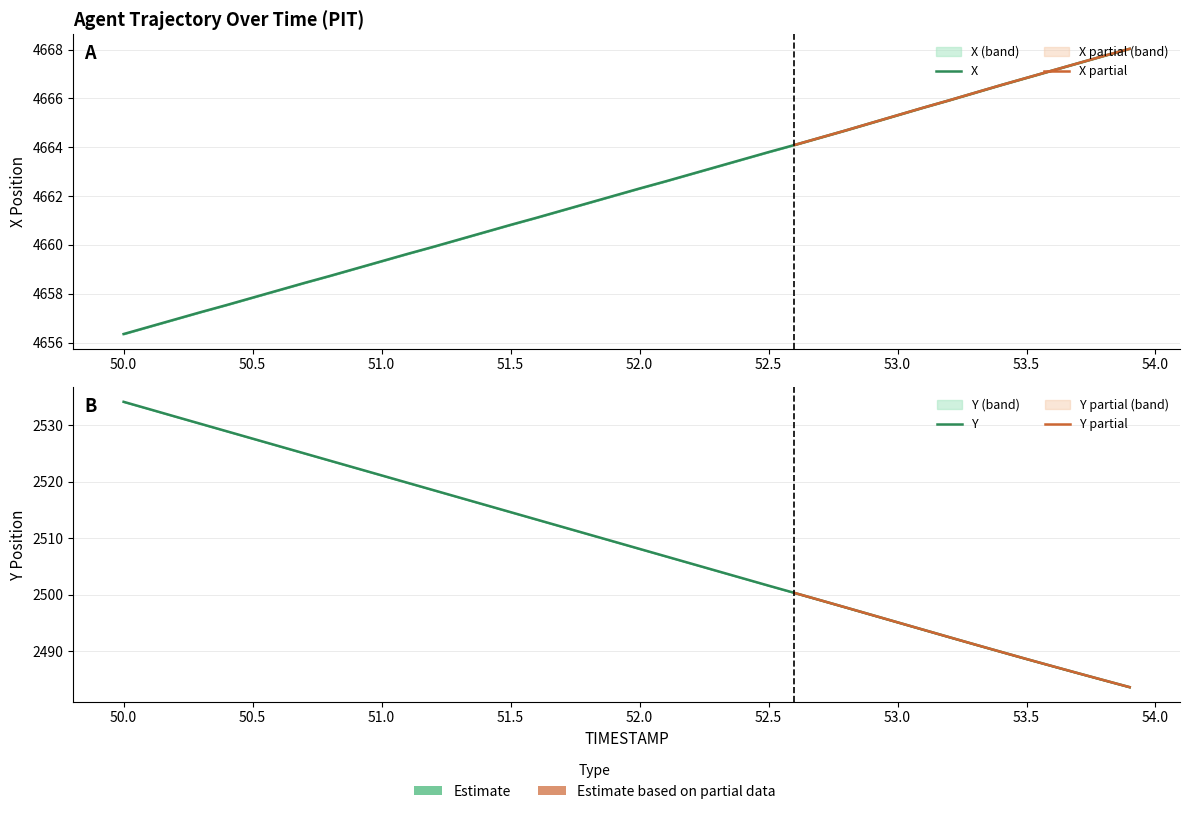

True or false: Y has more than 1 points higher than both neighbors.

False